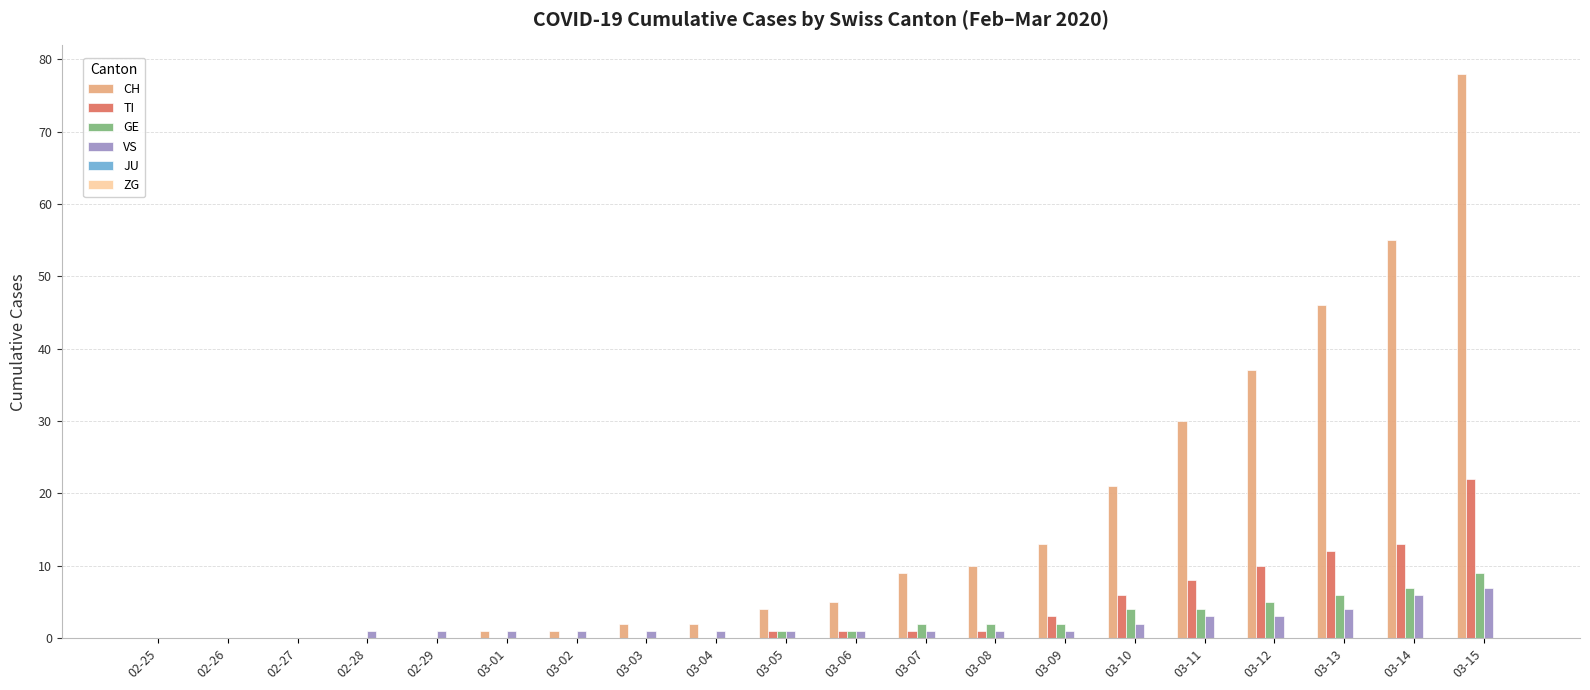

At which label is CH closest to 39?

03-12